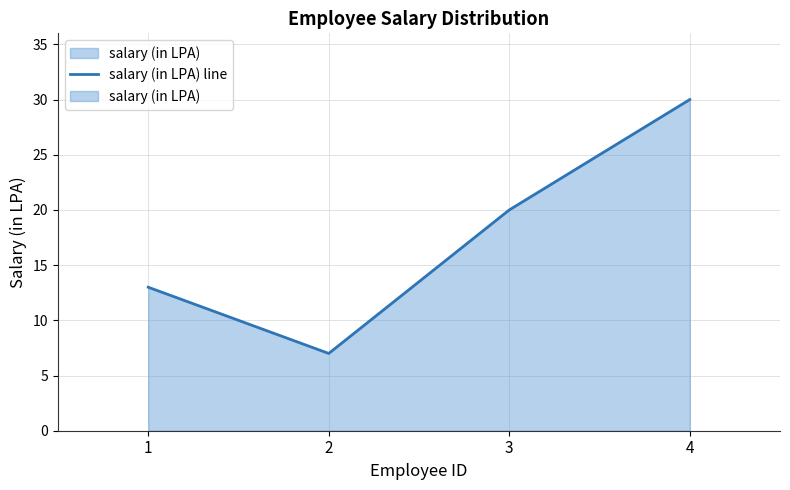

What is the minimum value shown in the chart?

7